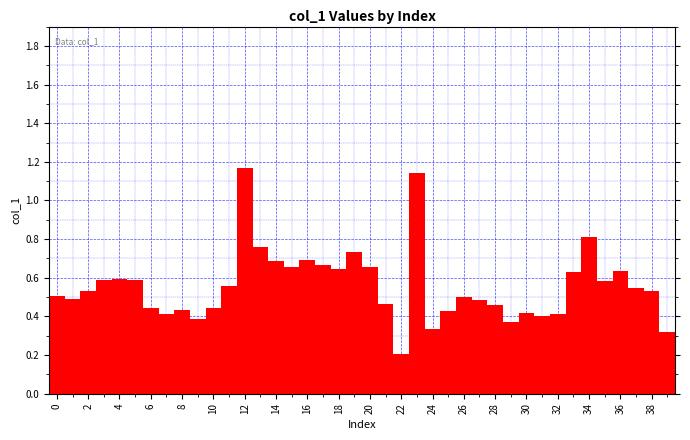

Which range on the x-axis has the tallest bar?

11.5 to 12.5